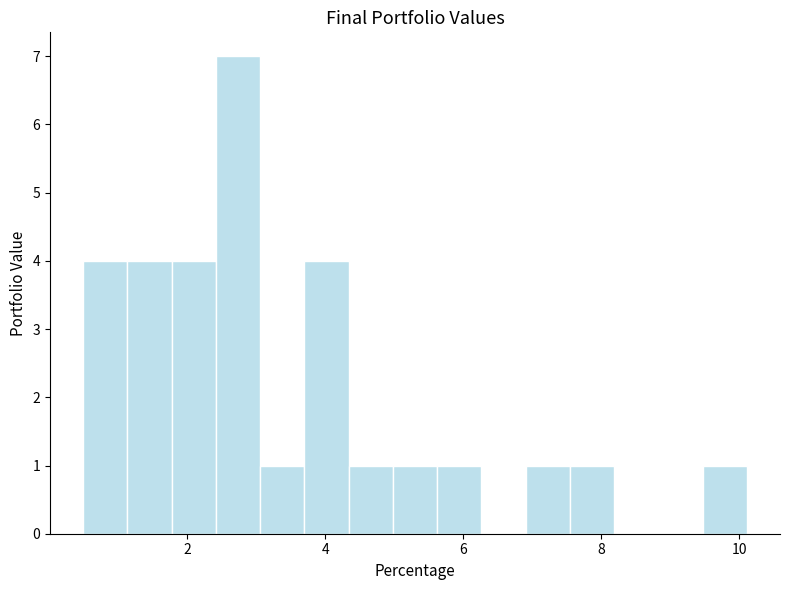

Around what value on the x-axis is the tallest bar? Give the approximate position of its centre, as read against the axis.

2.8